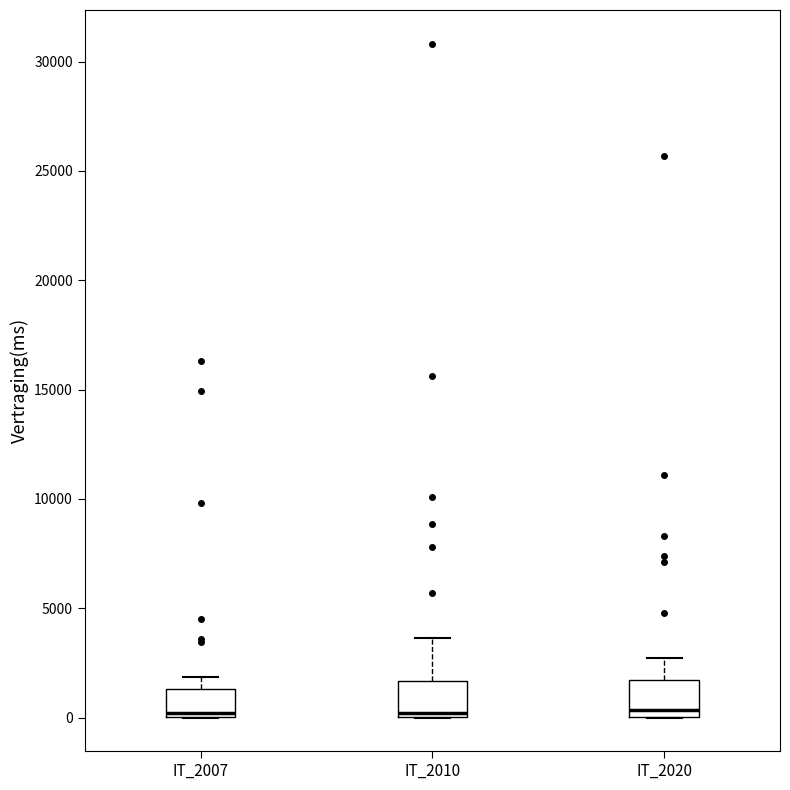

Reading left to right, read every box against the y-axis: the position of its median line, the range the box covers, and the ends of its whiskers. The values are not printed on the chart, so give them approximately, as read against the axis.

IT_2007: median 0 (just above the box's lower edge), box 0 to 1500, whiskers 0 to 2000
IT_2010: median 0 (just above the box's lower edge), box 0 to 1500, whiskers 0 to 3500
IT_2020: median 500, box 0 to 1500, whiskers 0 to 2500